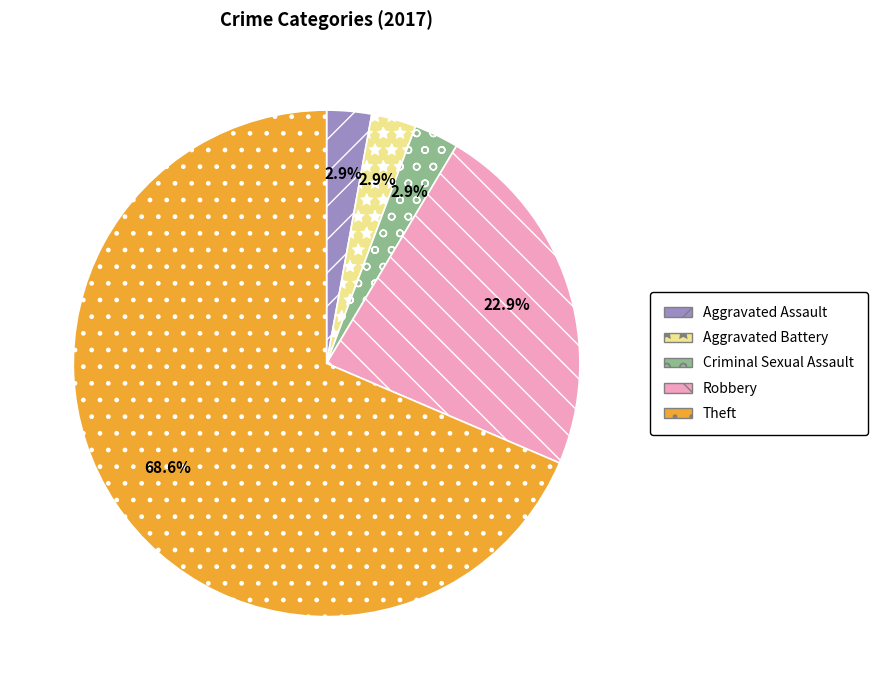

Combined, do Aggravated Battery and Criminal Sexual Assault account for over 50%?

No